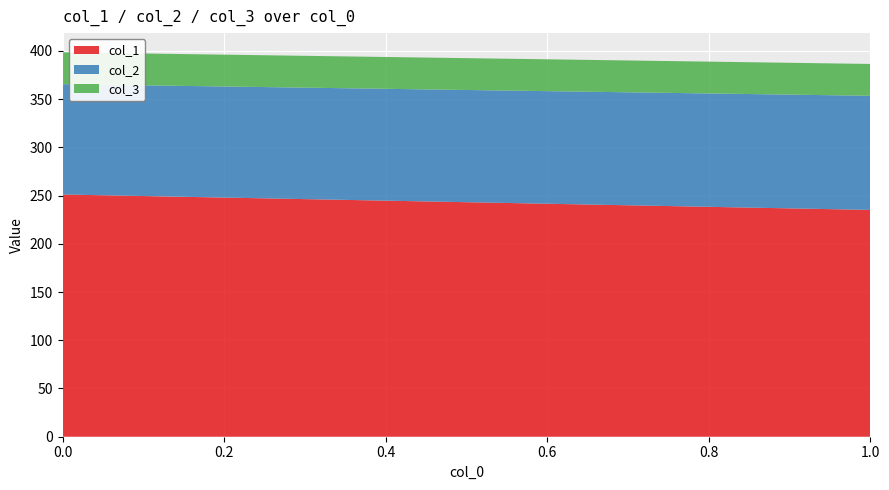

Reading left to right, what are the values for col_1?

251.1	235.2